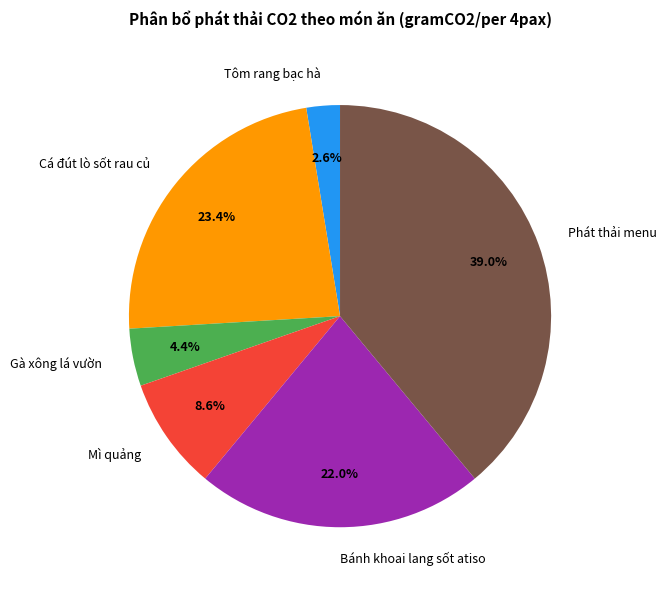

To the nearest percent, what is the average slice percentage?

17%